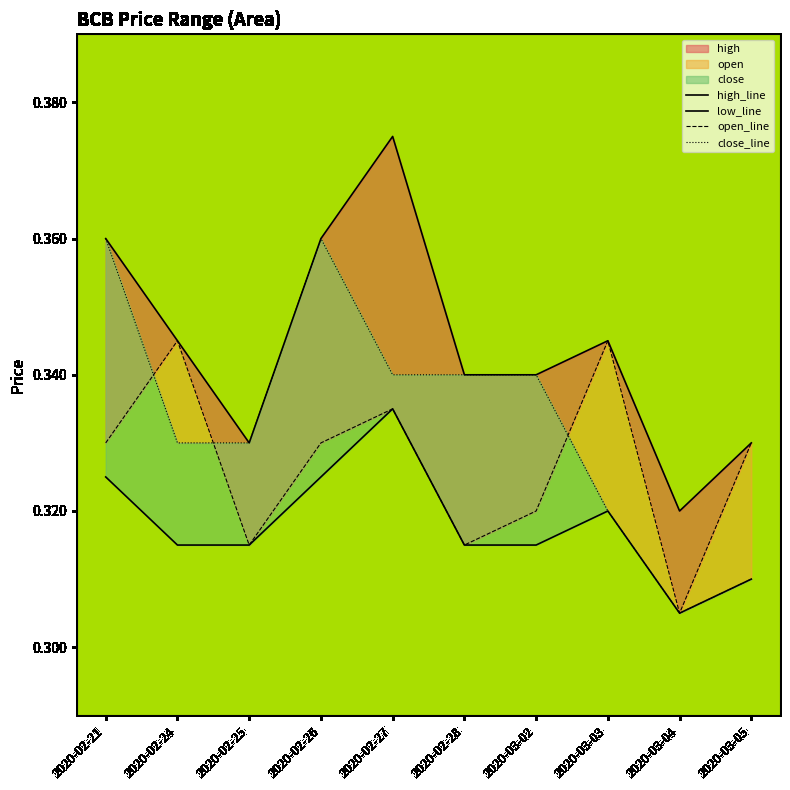

Where is the first local minimum for high_line?

2020-02-25